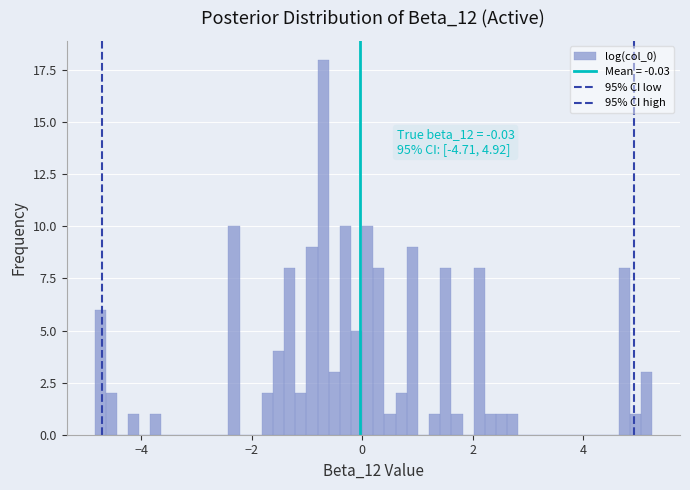

Around what value on the x-axis is the tallest bar? Give the approximate position of its centre, as read against the axis.

-0.8